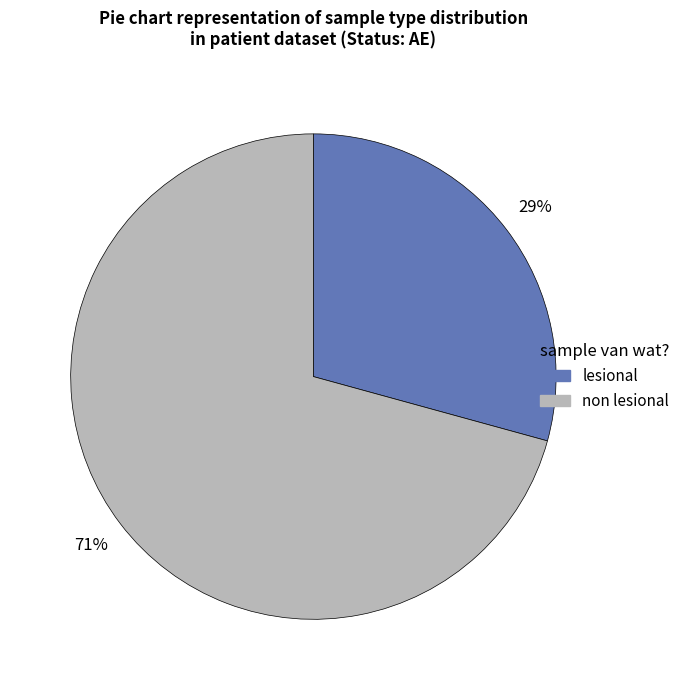

The non lesional slice represents 71% of the pie. True or false?

True